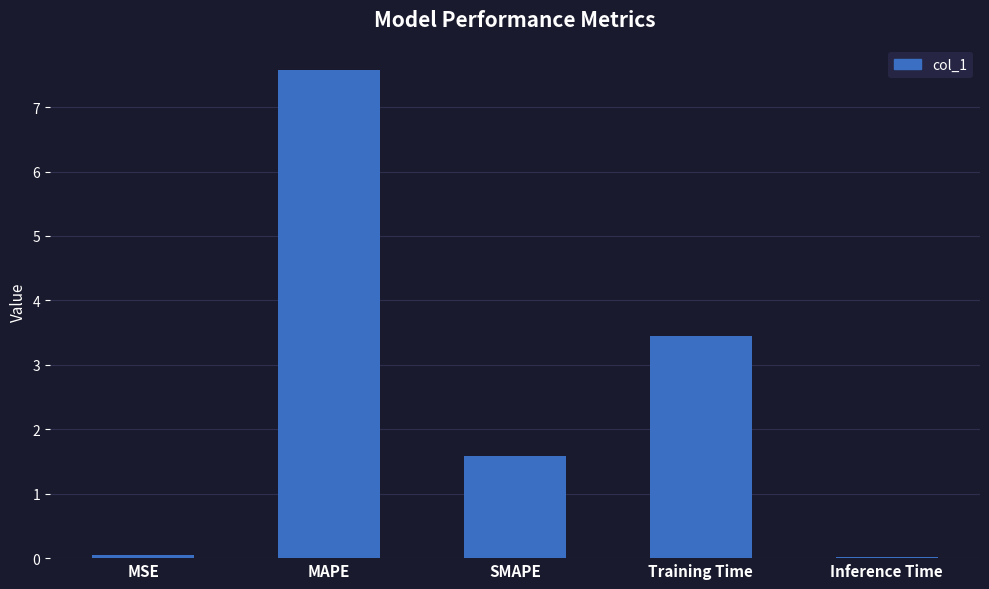

The chart shows a value of 1.6 at SMAPE. True or false?

True